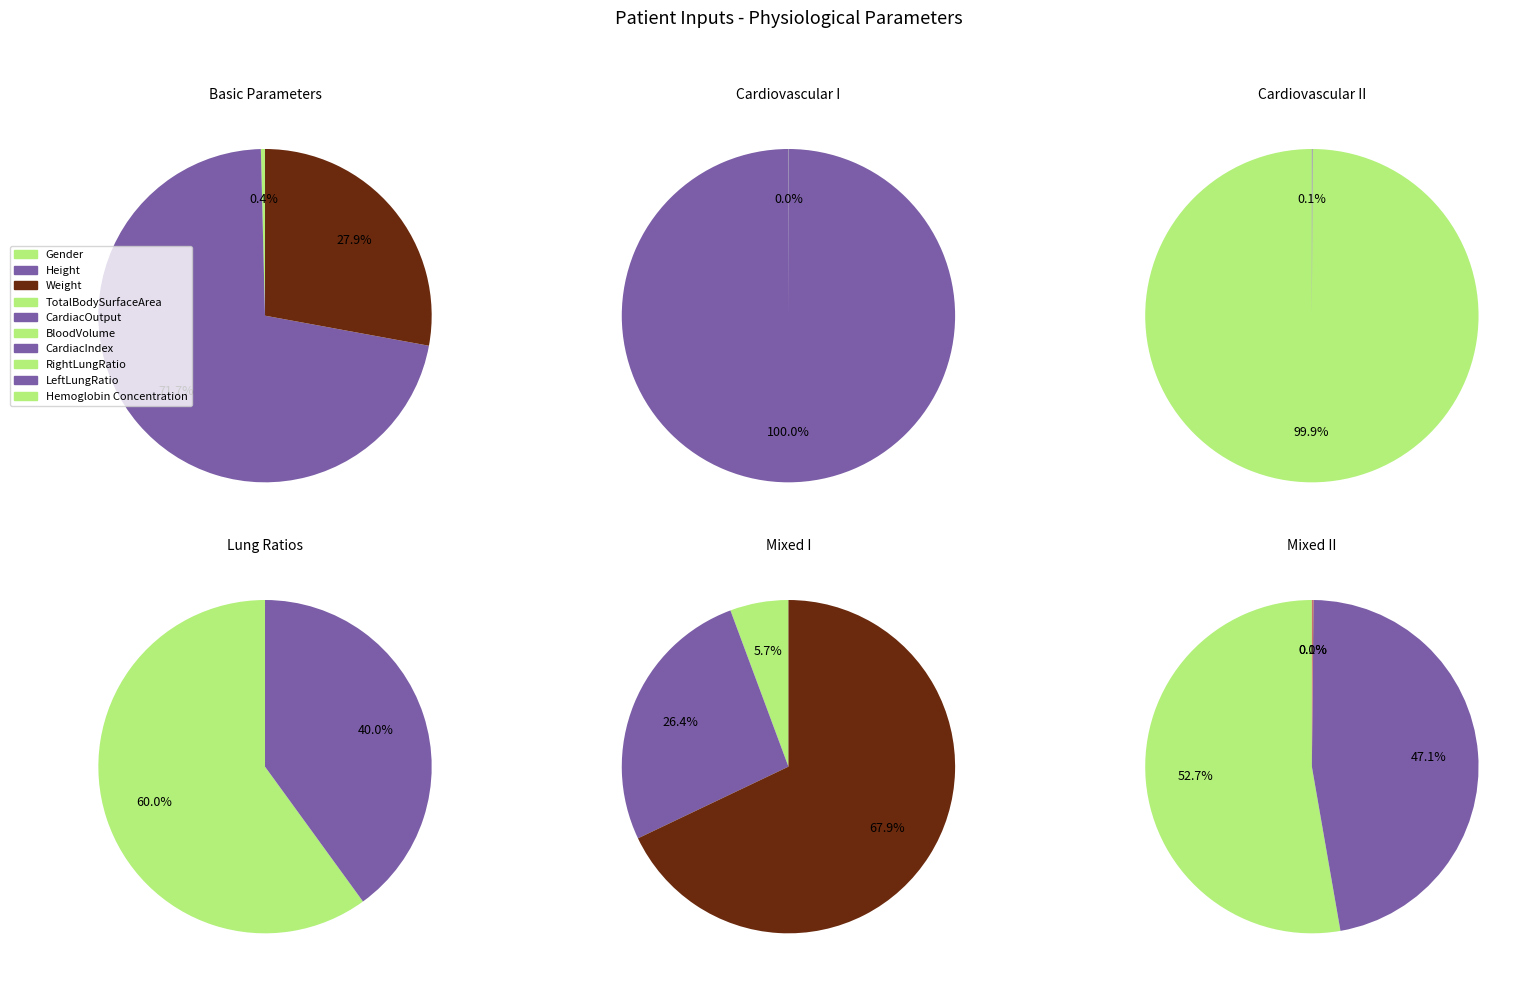

Approximately how many times larger is the value at TotalBodySurfaceArea compared to CardiacIndex?

0.6